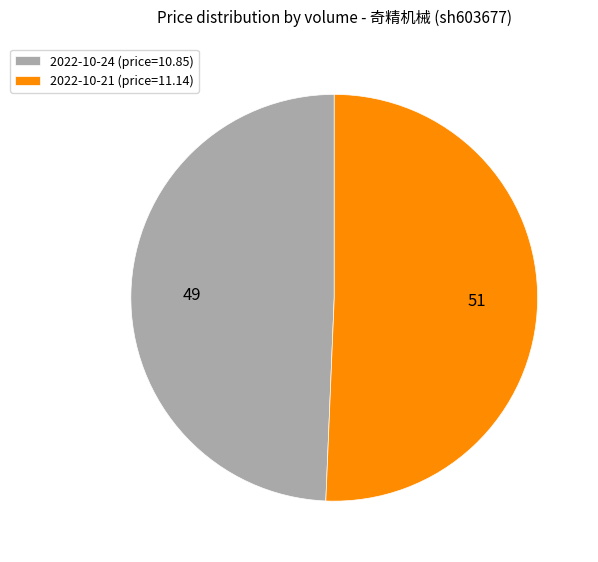

Which category accounts for the majority?

2022-10-21 (price=11.14)